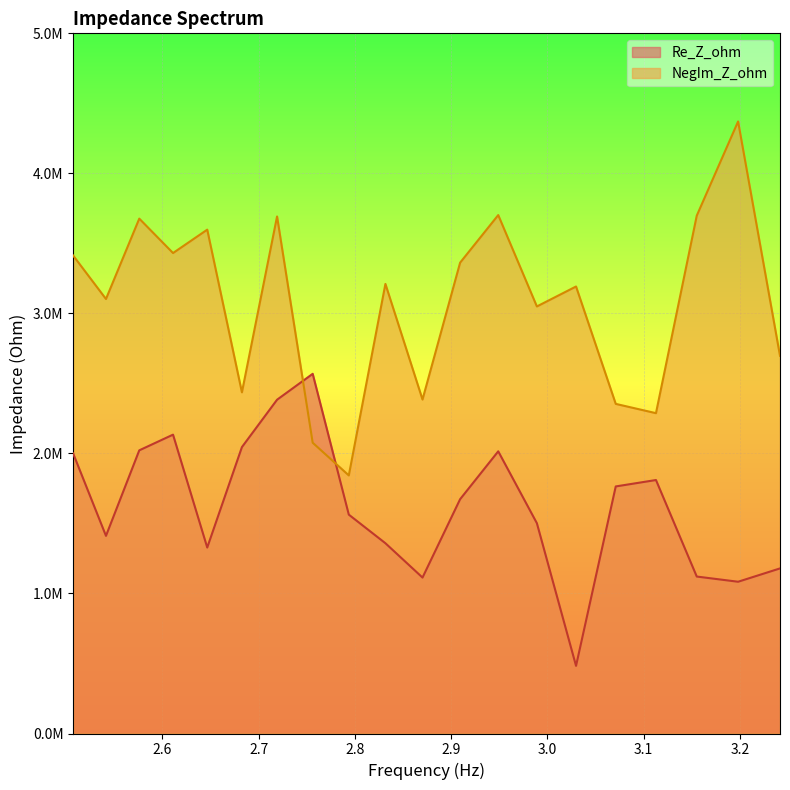

True or false: NegIm_Z_ohm and Re_Z_ohm intersect in this chart.

True